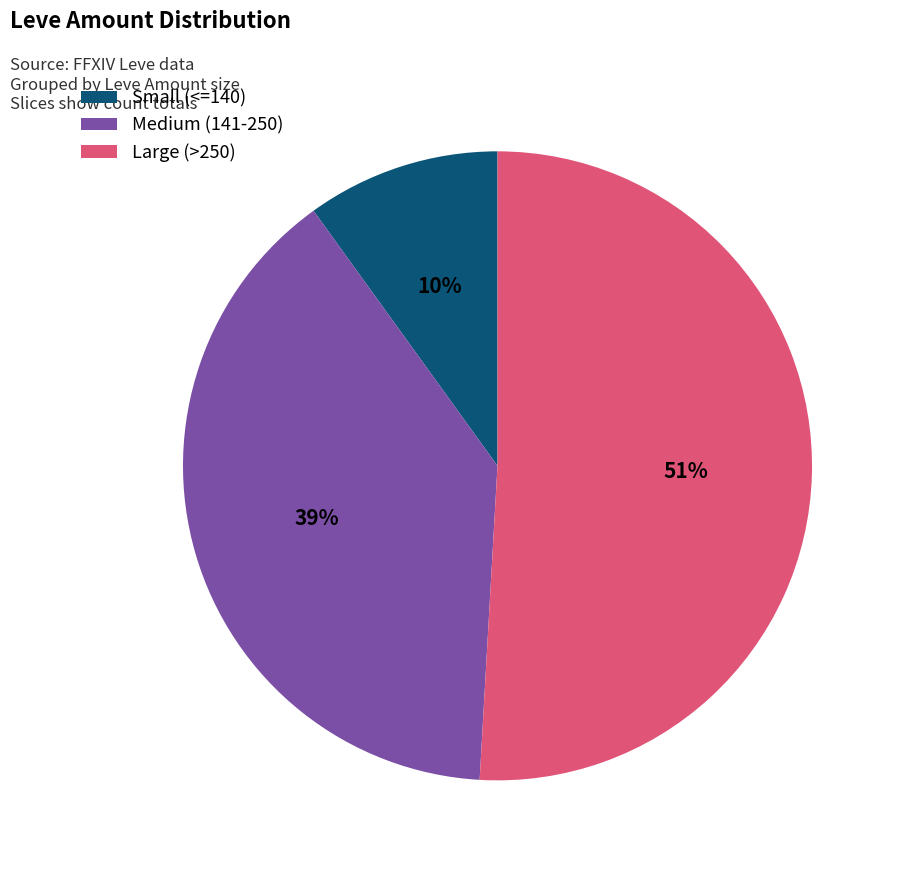

To the nearest percent, what portion does Large (>250) represent?

51%